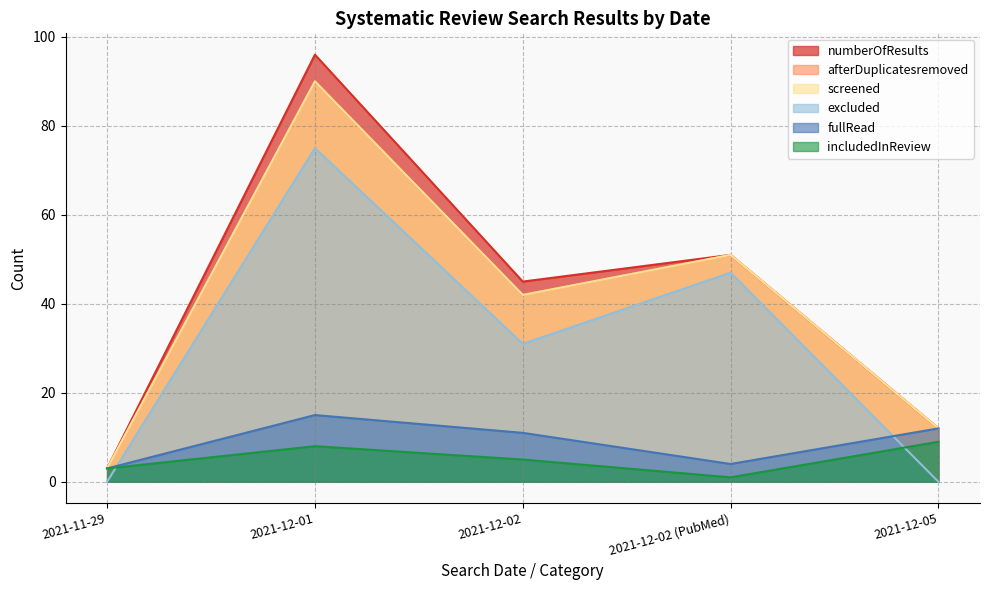

What are all the series names shown in the legend?

numberOfResults, afterDuplicatesremoved, screened, excluded, fullRead, includedInReview